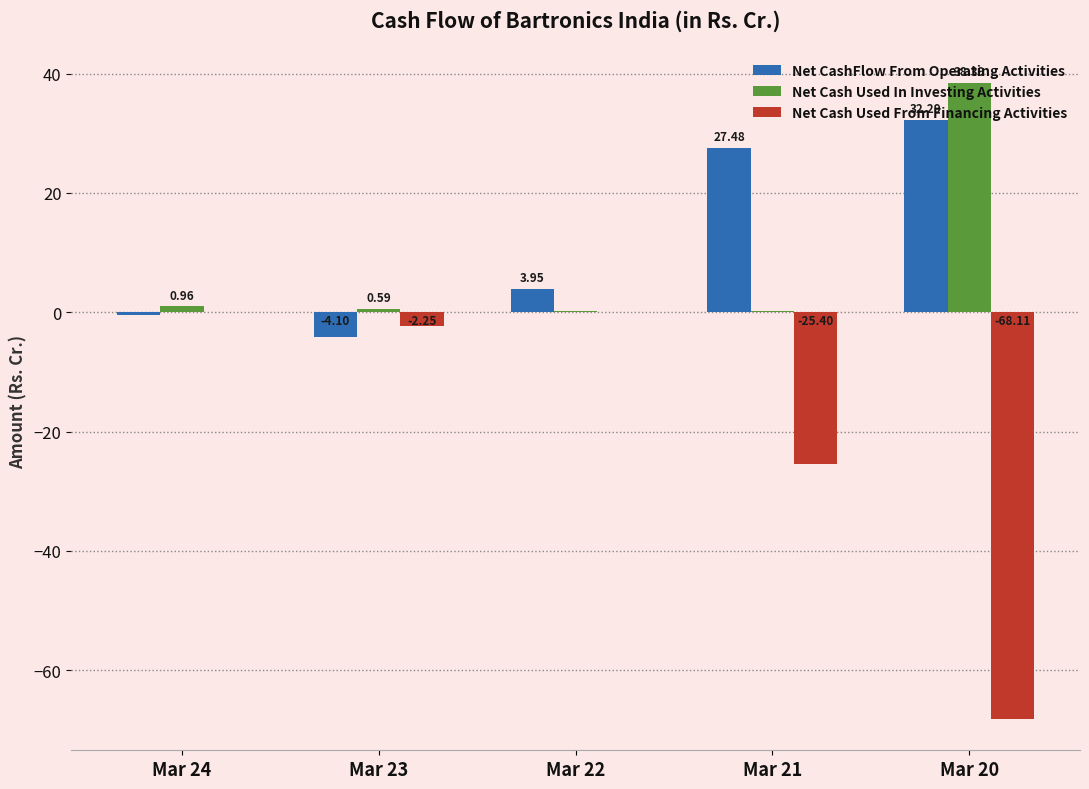

What are all the series names shown in the legend?

Net CashFlow From Operating Activities, Net Cash Used In Investing Activities, Net Cash Used From Financing Activities